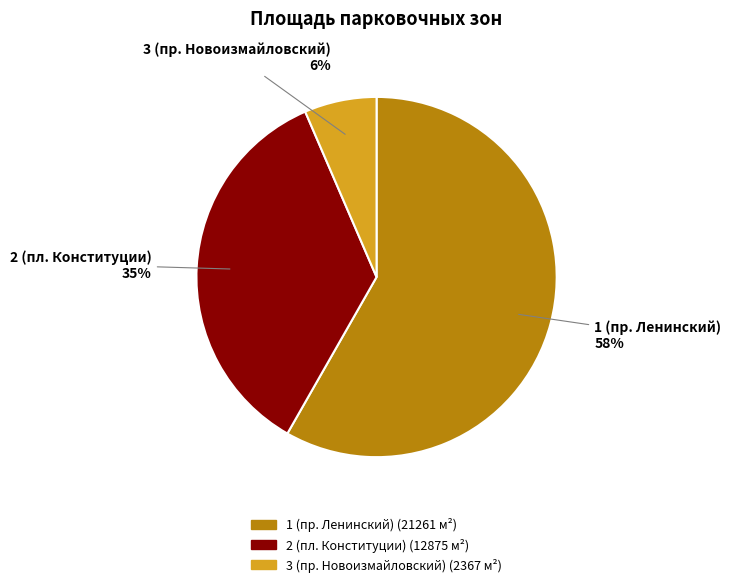

To the nearest percent, what is the average slice percentage?

33%